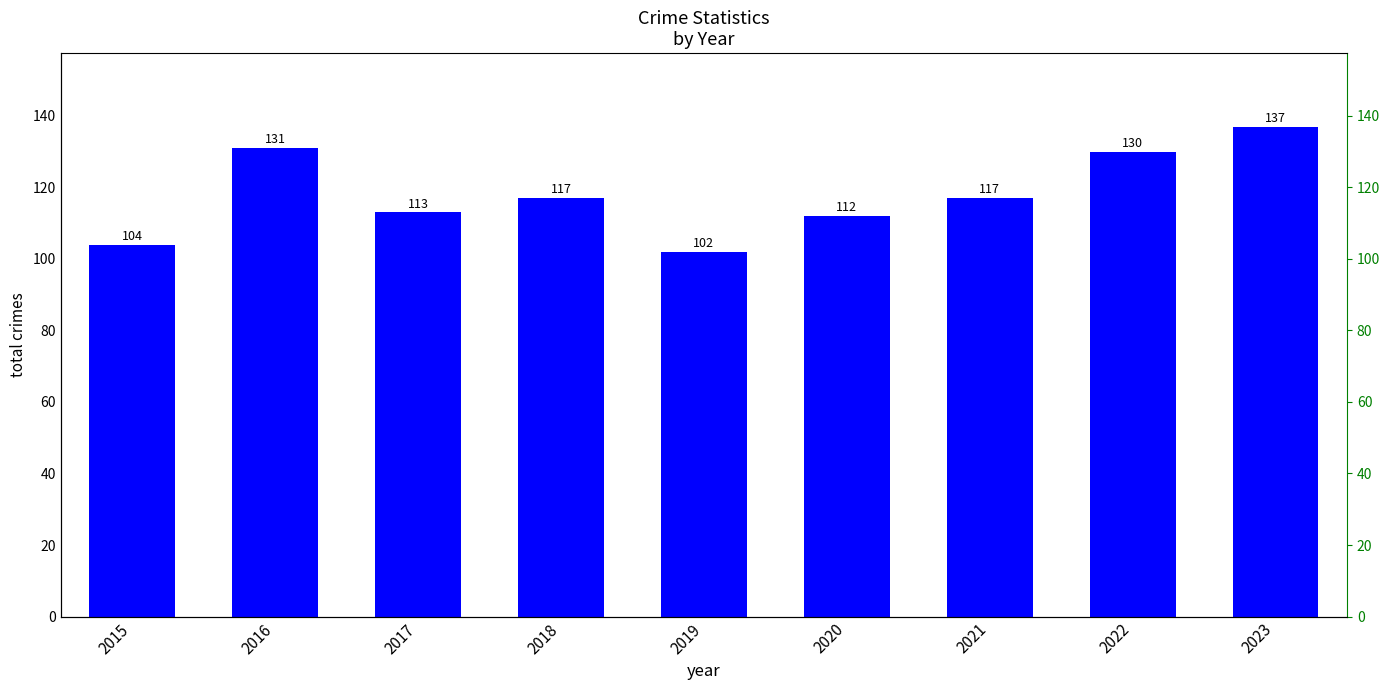

What is the sum of all values?

1063